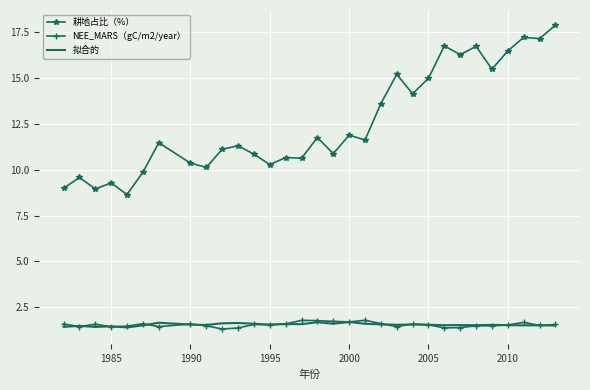

What is the smallest value displayed?

1.3